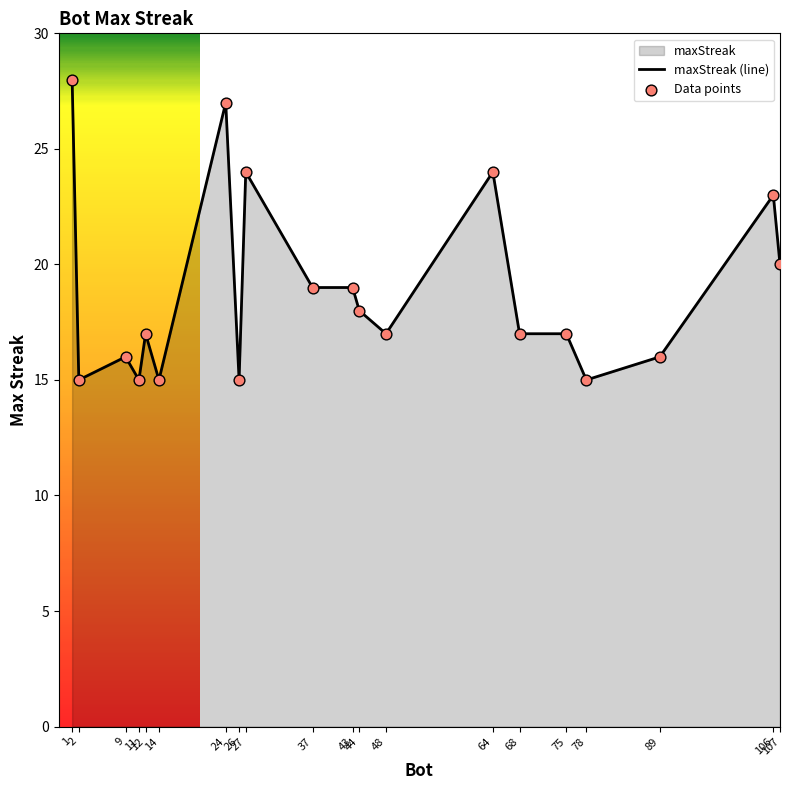

What is the total value across all series at 37?

38